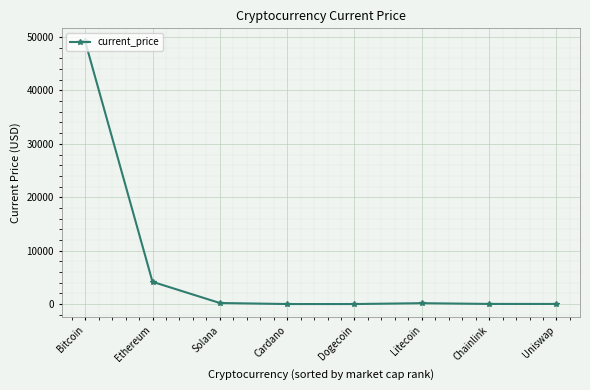

Which label corresponds to the largest value in the chart?

Bitcoin